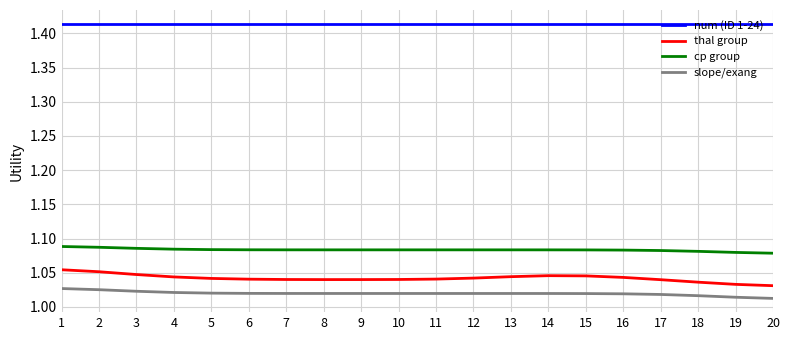

The value of cp group at 12 is 1.6. True or false?

False